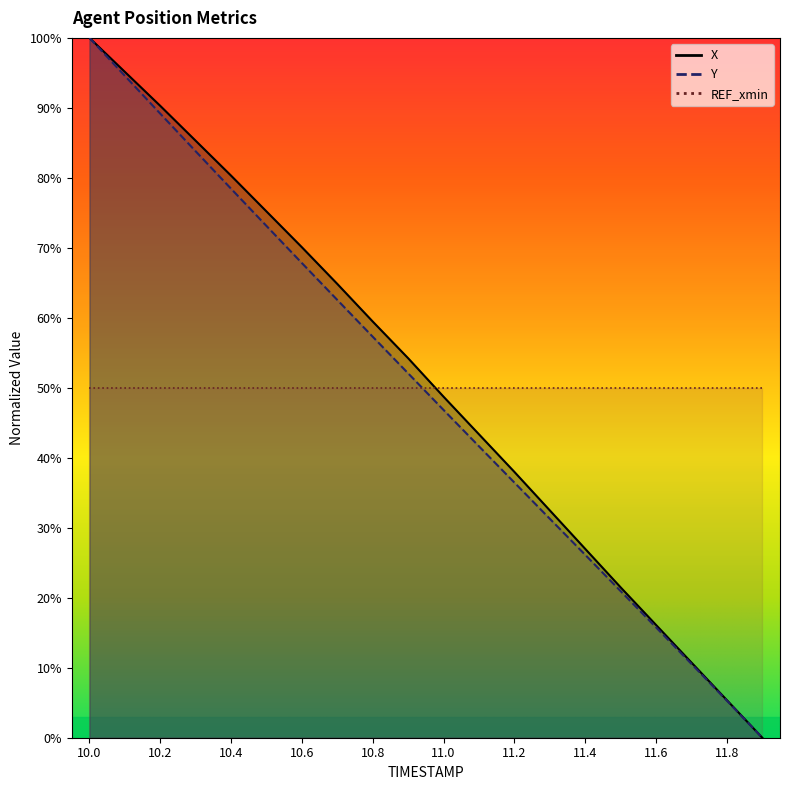

The value of X at 10.8 is 59.5. True or false?

True